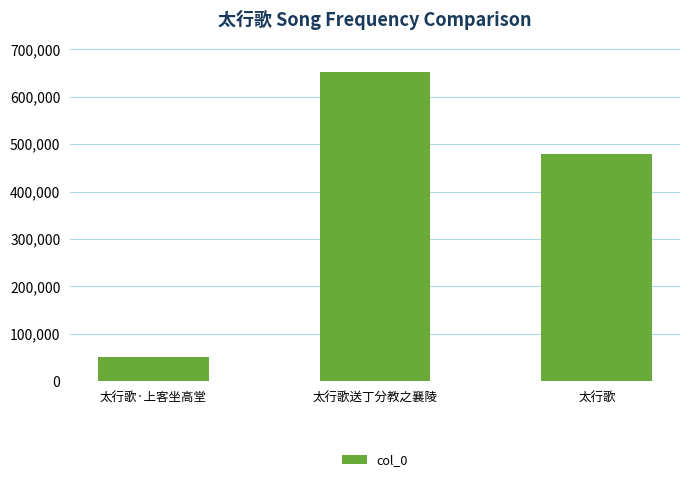

List the labels in order of value, largest first.

太行歌送丁分教之襄陵, 太行歌, 太行歌·上客坐高堂